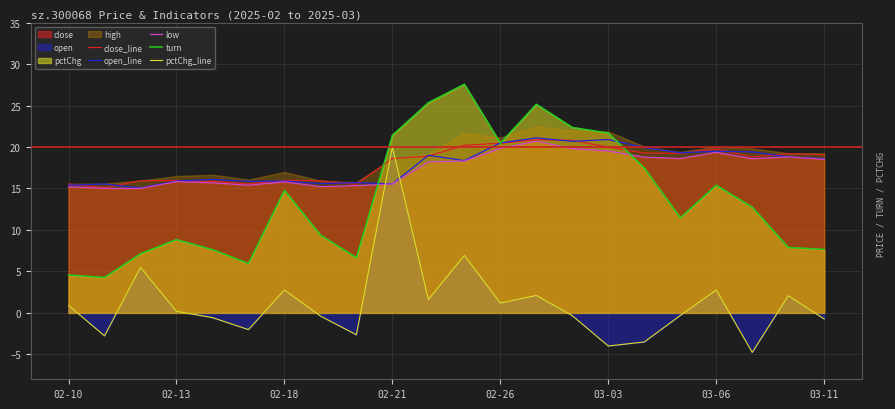

True or false: turn has a value of 15.4 at 03-06.

True